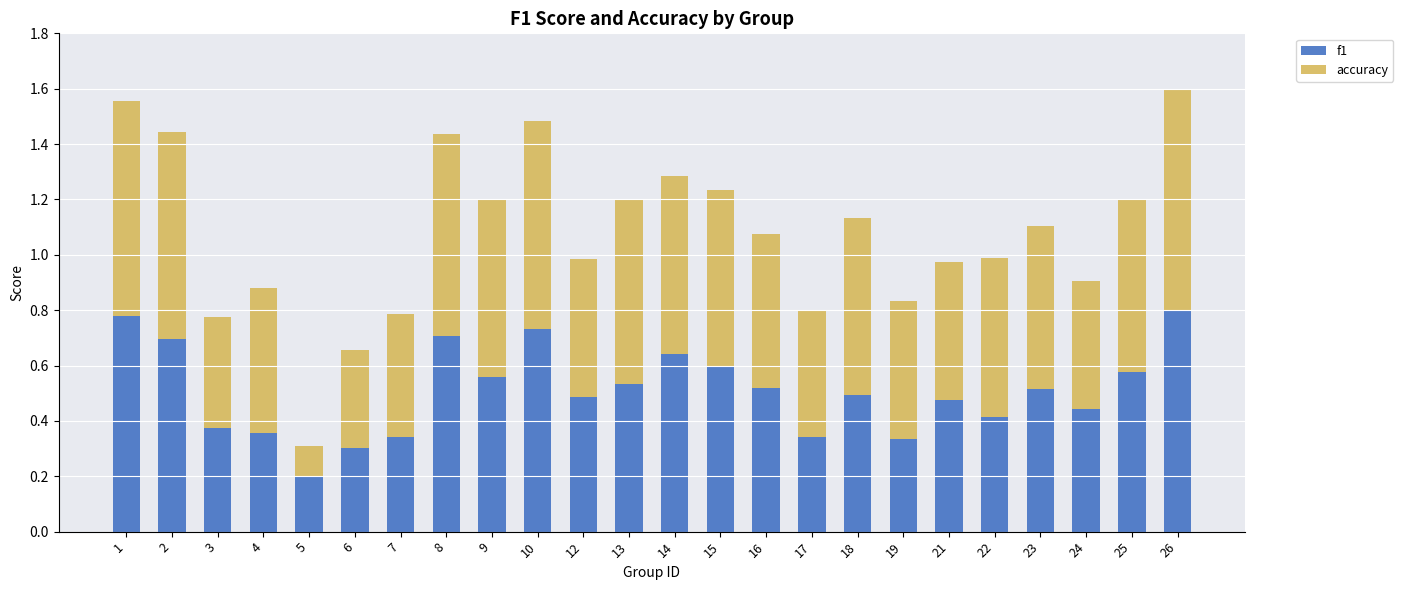

The value of f1 at 21 is 0.8. True or false?

False